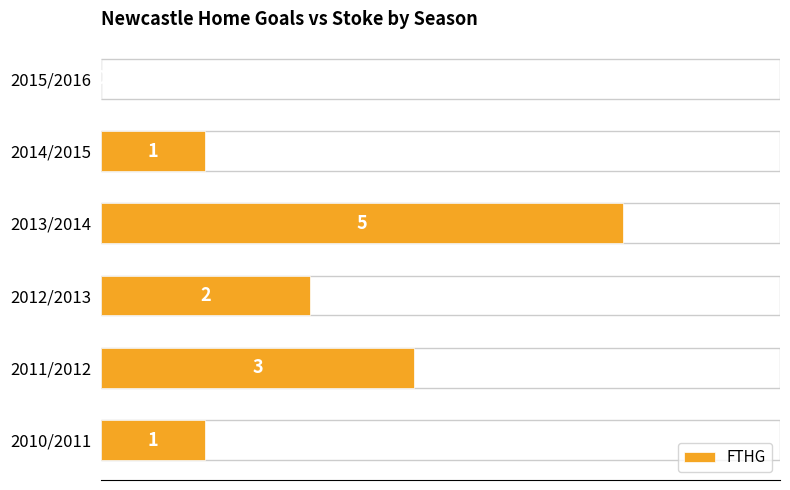

Reading top to bottom, transcribe all the data shown in this chart.

2015/2016=0	2014/2015=1	2013/2014=5	2012/2013=2	2011/2012=3	2010/2011=1